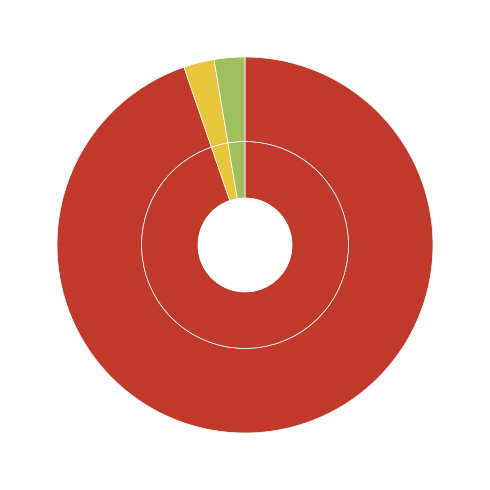

Is the sum of 2 and 8 greater than half?

No